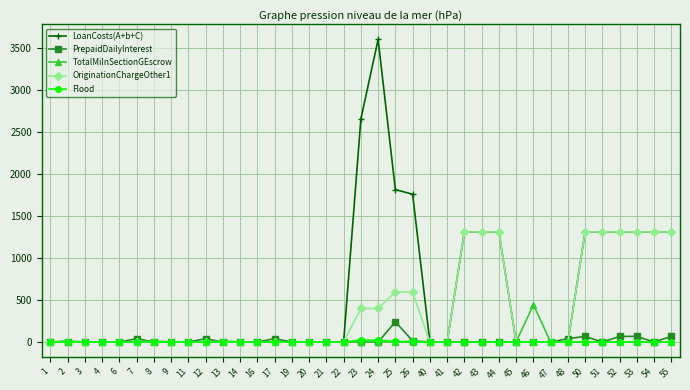

Rank the series by their maximum value, from highest to lowest.

LoanCosts(A+b+C), OriginationChargeOther1, TotalMiInSectionGEscrow, PrepaidDailyInterest, Flood